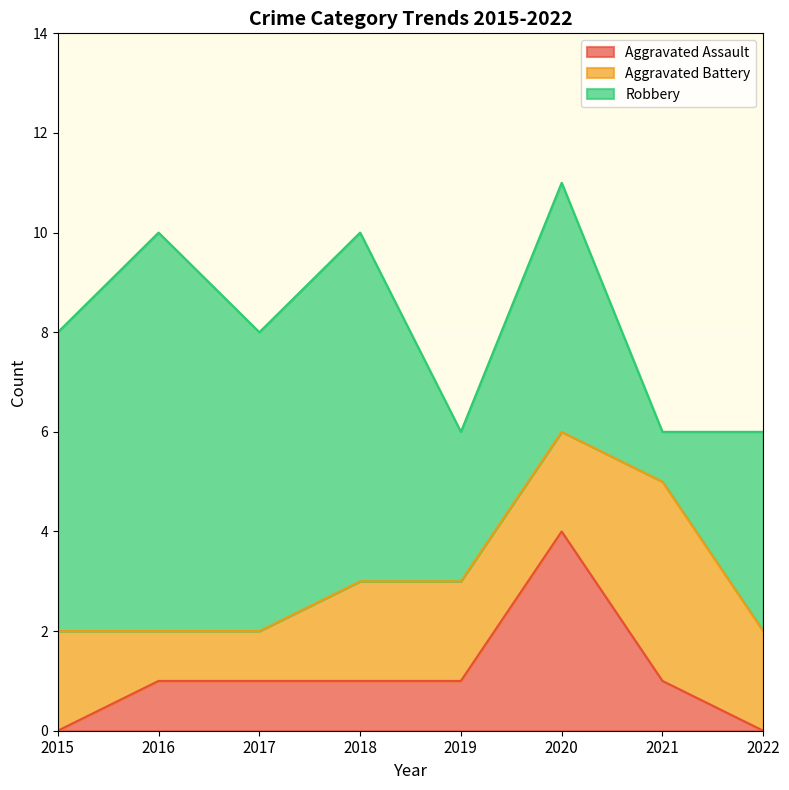

Which series has the largest total across all categories?

Robbery